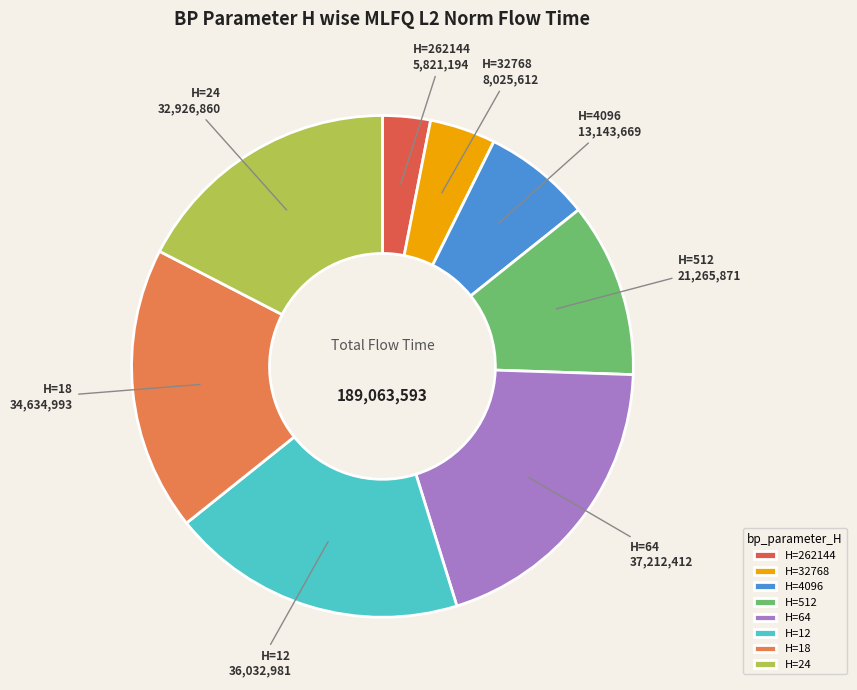

Is H=32768 the majority of the pie?

No